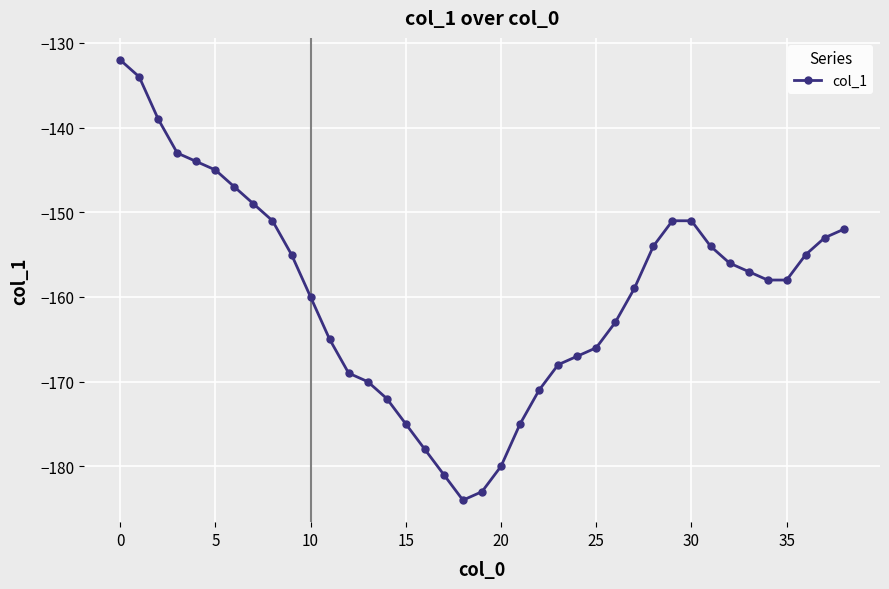

Count the number of values greater than -158.

19